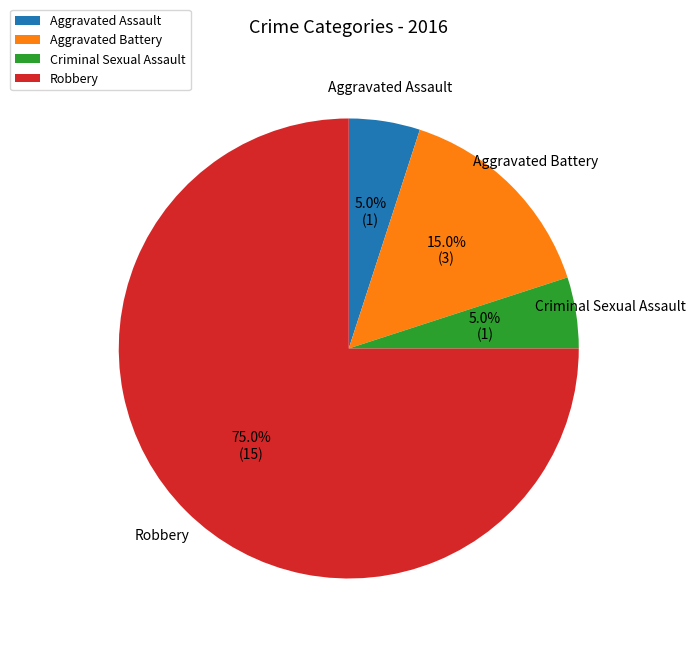

True or false: Criminal Sexual Assault accounts for 1% of the total.

False